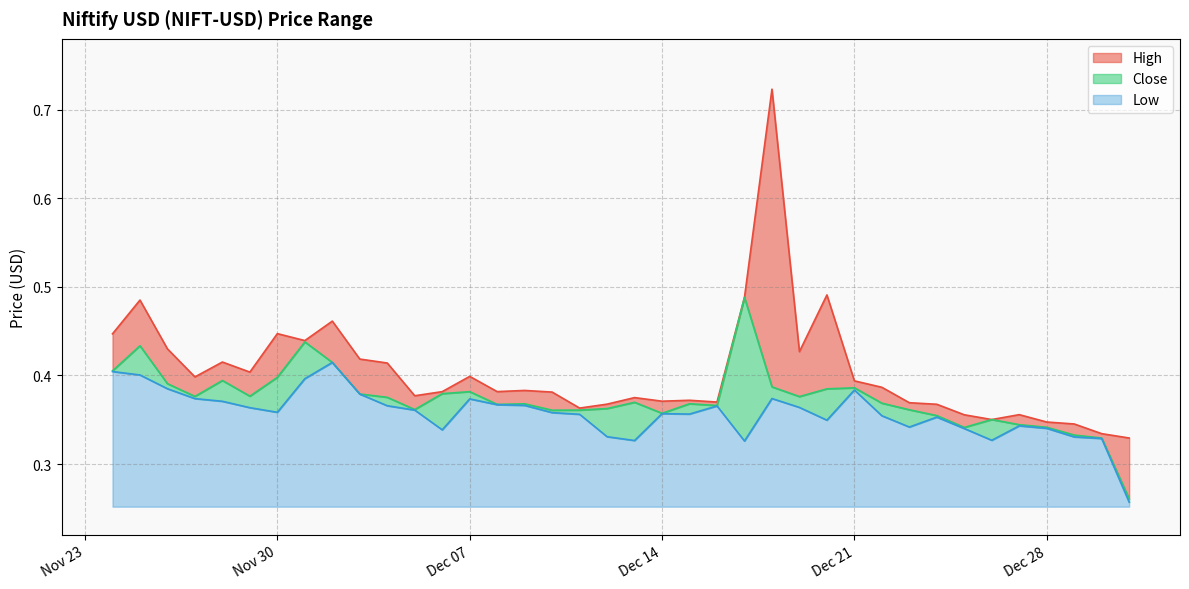

At which category does Close reach its first local peak?

2021-11-25